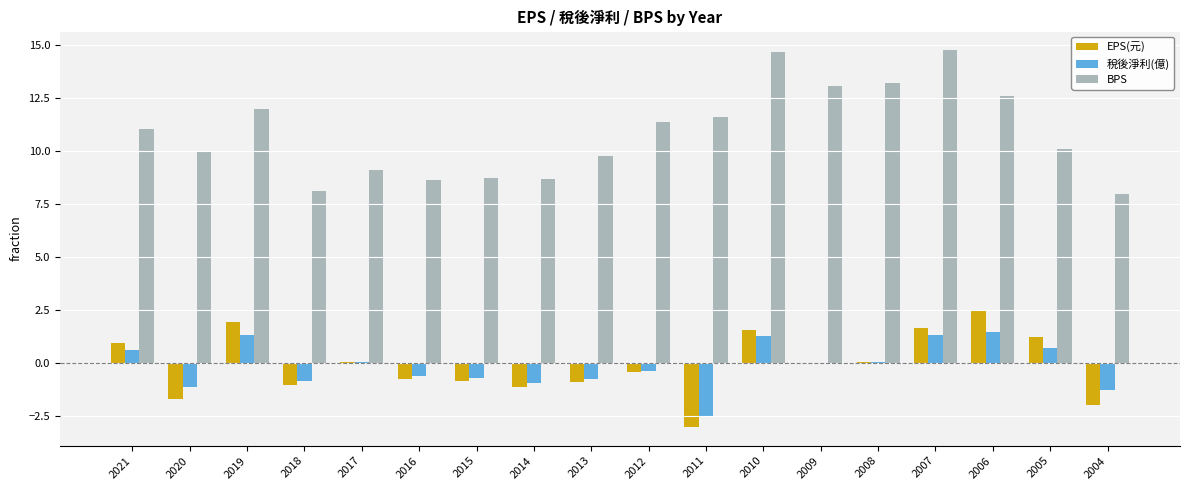

Count the number of categories in the chart.

18